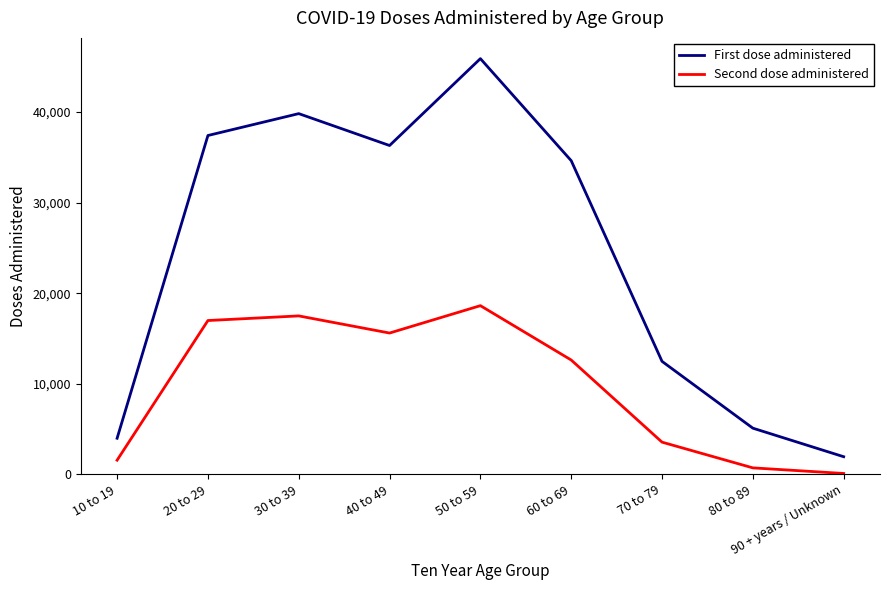

Reading left to right, list all the values displayed in this chart.

First dose administered: 10 to 19=3991	20 to 29=37412	30 to 39=39827	40 to 49=36307	50 to 59=45898	60 to 69=34633	70 to 79=12479	80 to 89=5104	90 + years / Unknown=1952
Second dose administered: 10 to 19=1570	20 to 29=16986	30 to 39=17497	40 to 49=15605	50 to 59=18628	60 to 69=12627	70 to 79=3560	80 to 89=721	90 + years / Unknown=103